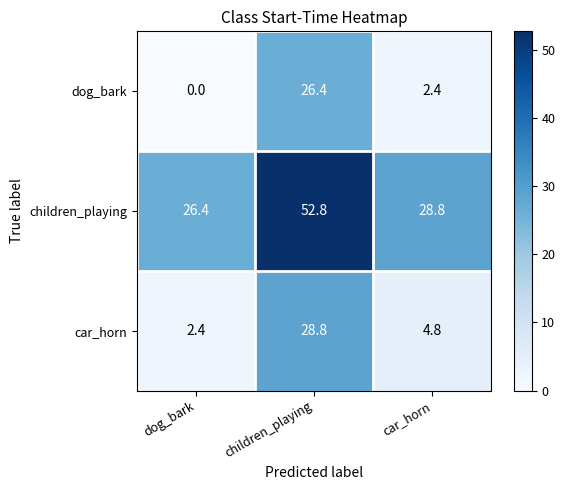

Rank the series by their maximum value, from lowest to highest.

dog_bark, car_horn, children_playing